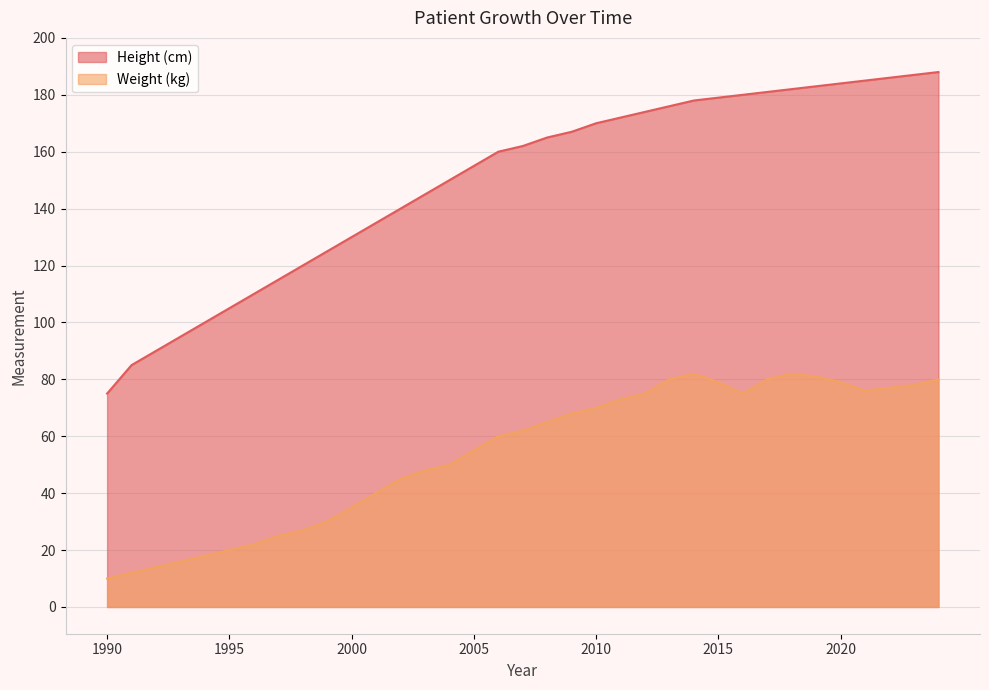

Reading left to right, transcribe all the data shown in this chart.

Height (cm): 1990=75	1991=85	1992=90	1993=95	1994=100	1995=105	1996=110	1997=115	1998=120	1999=125	2000=130	2001=135	2002=140	2003=145	2004=150	2005=155	2006=160	2007=162	2008=165	2009=167	2010=170	2011=172	2012=174	2013=176	2014=178	2015=179	2016=180	2017=181	2018=182	2019=183	2020=184	2021=185	2022=186	2023=187	2024=188
Weight (kg): 1990=10	1991=12	1992=14	1993=16	1994=18	1995=20	1996=22	1997=25	1998=27	1999=30	2000=35	2001=40	2002=45	2003=48	2004=50	2005=55	2006=60	2007=62	2008=65	2009=68	2010=70	2011=73	2012=75	2013=80	2014=82	2015=79	2016=75	2017=80	2018=82	2019=81	2020=79	2021=76	2022=77	2023=78	2024=80